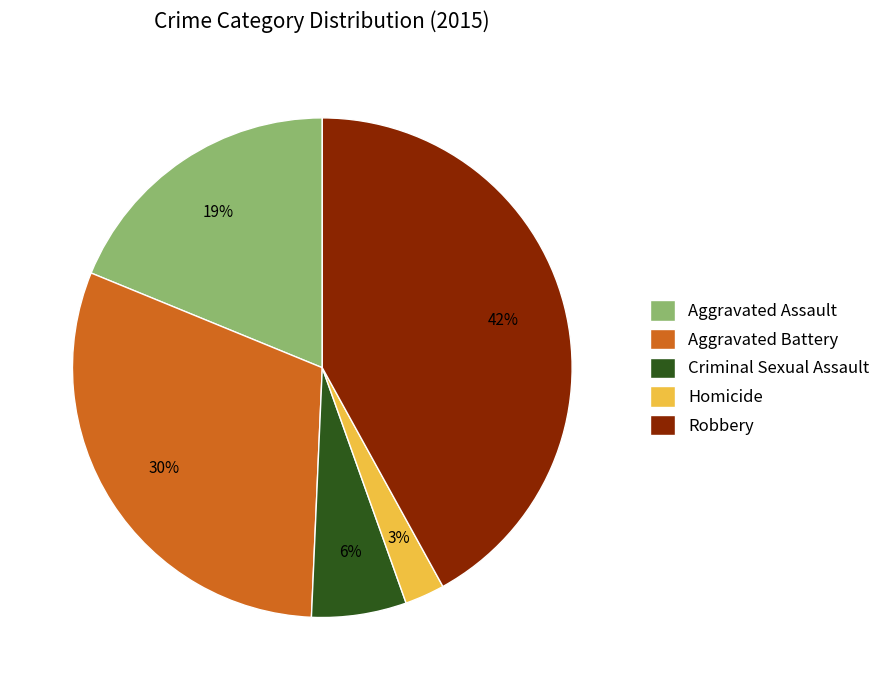

What percentage is the Homicide slice, to the nearest percent?

3%